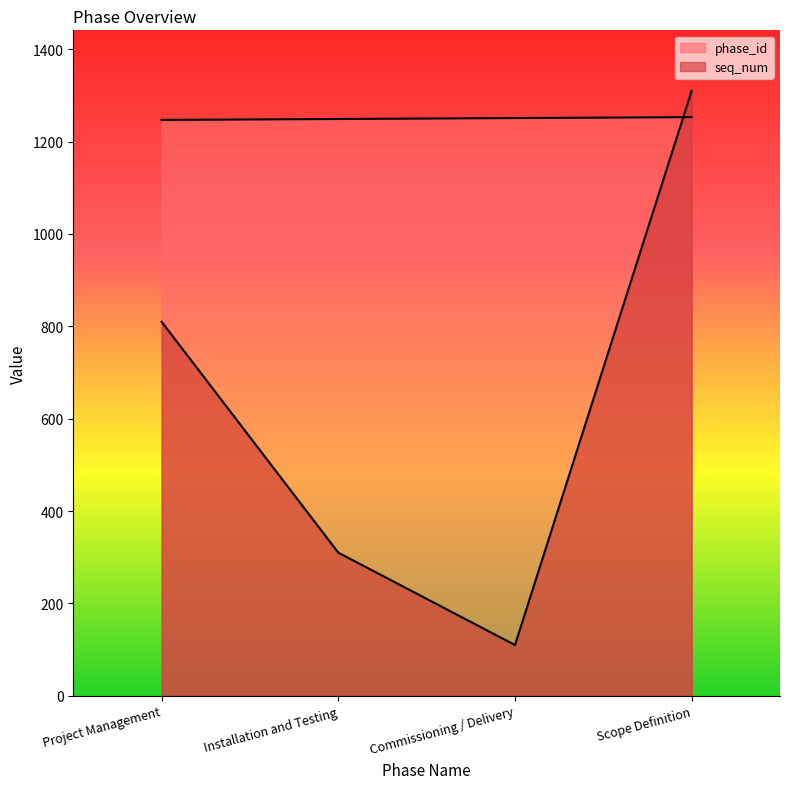

Rank the series by their average value, from lowest to highest.

seq_num, phase_id